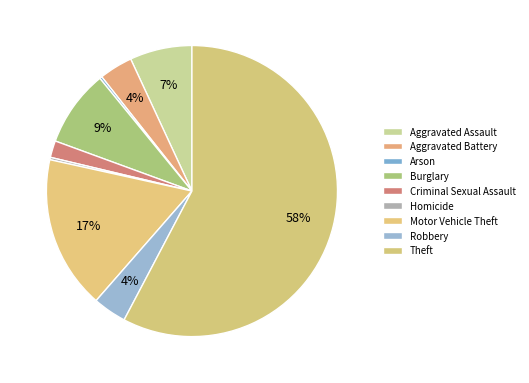

Which category accounts for the majority?

Theft